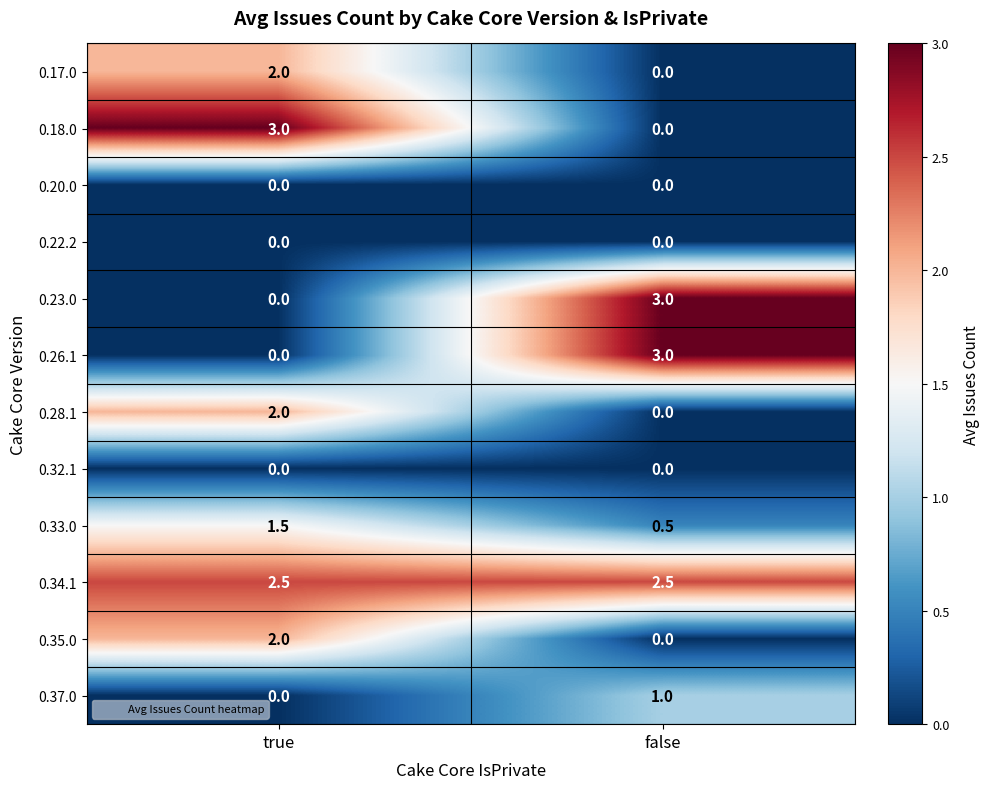

At how many categories does at least one series exceed 2?

2